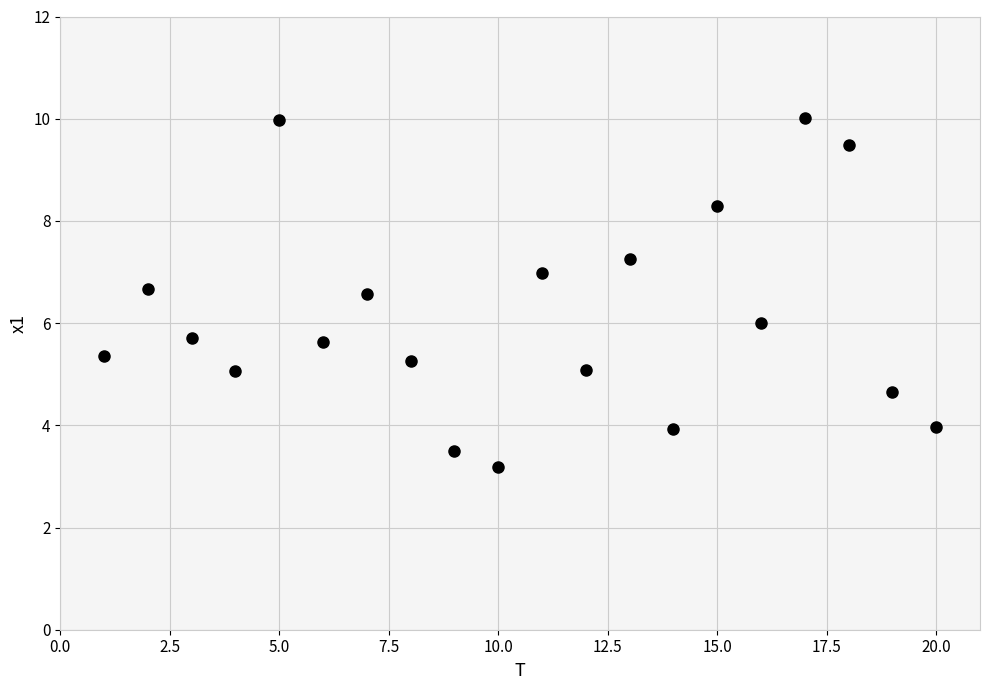

What is the range of X values (max minus min)?

19.0